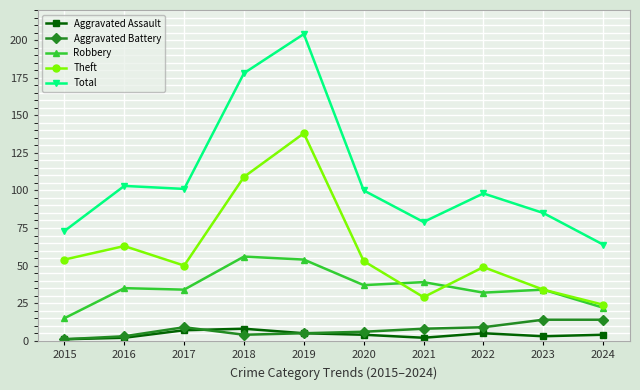

At which category is the sum across all series the highest?

2019